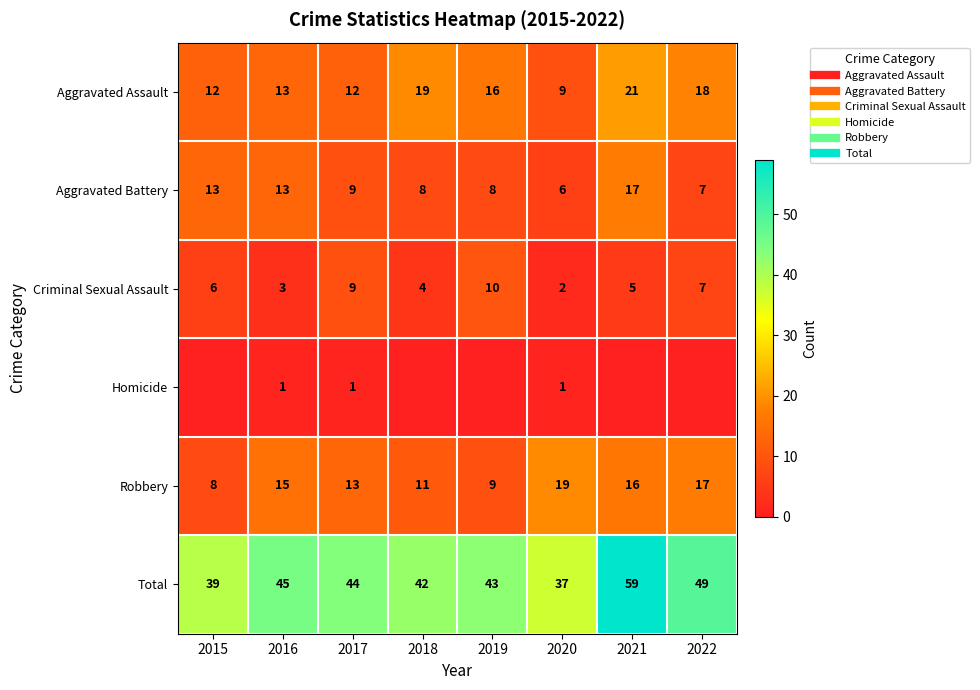

What is the difference between the maximum and second lowest values in the Aggravated Battery series?

10